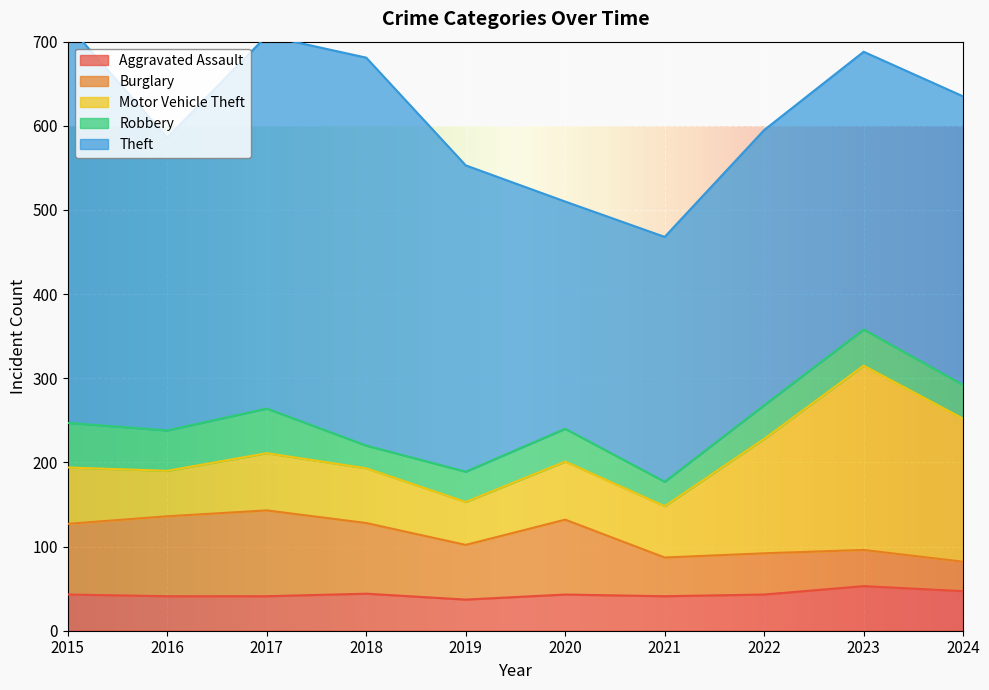

At which label does Robbery first exceed 40?

2015